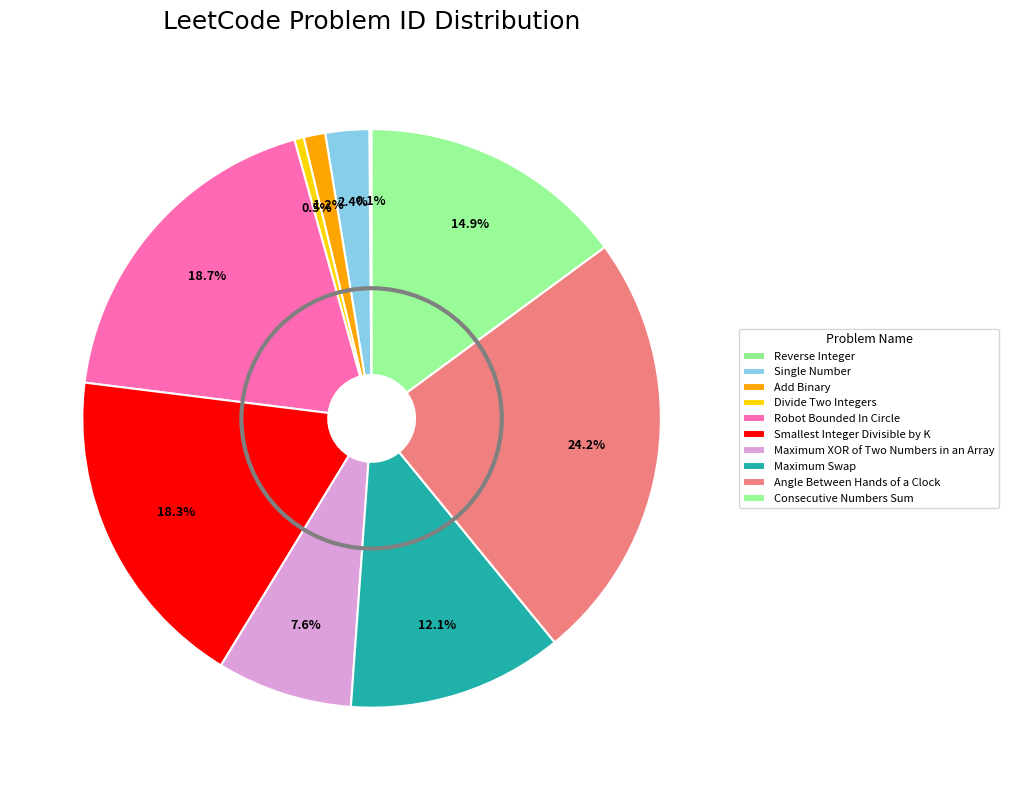

To the nearest percent, what portion does Angle Between Hands of a Clock represent?

24%